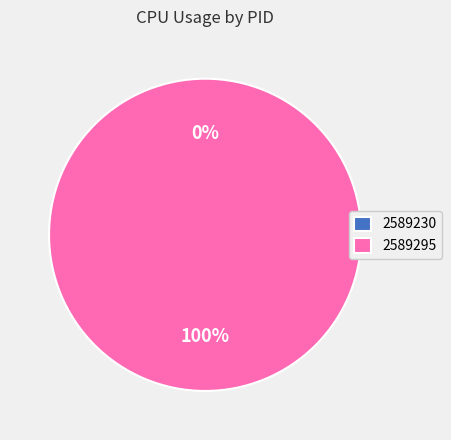

Does 2589230 represent more than half of the total?

No